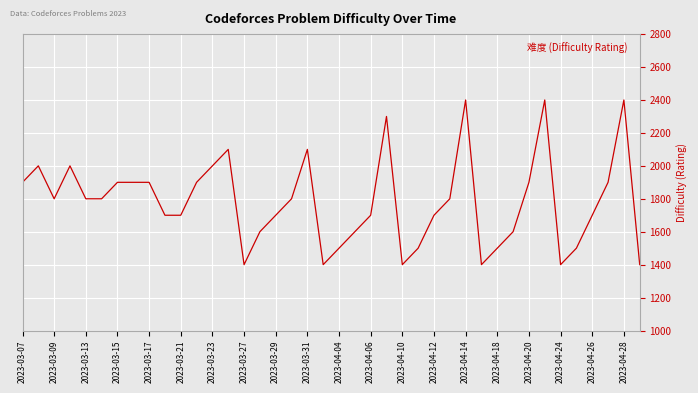

True or false: the data has more than 0 interior local peaks.

True